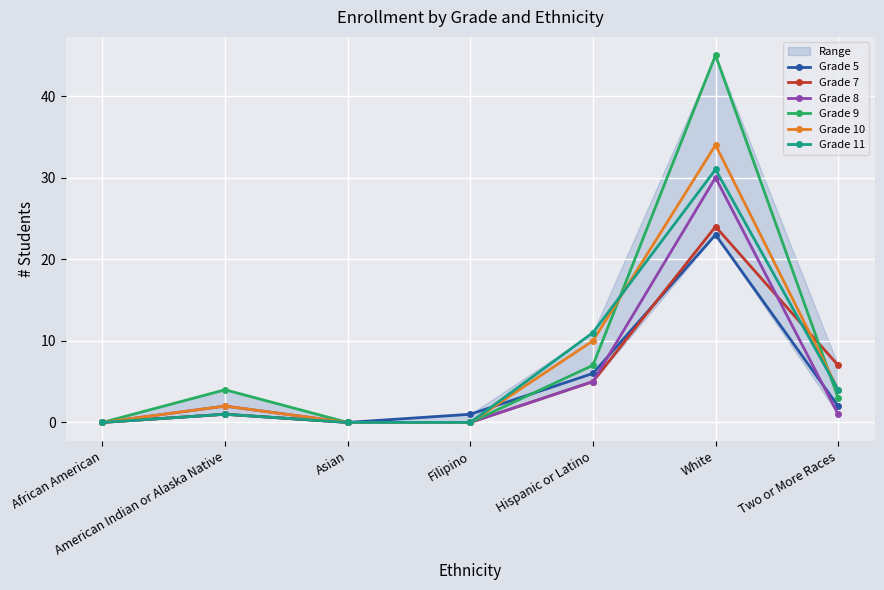

The Grade 7 series shows 8 at Hispanic or Latino. True or false?

False